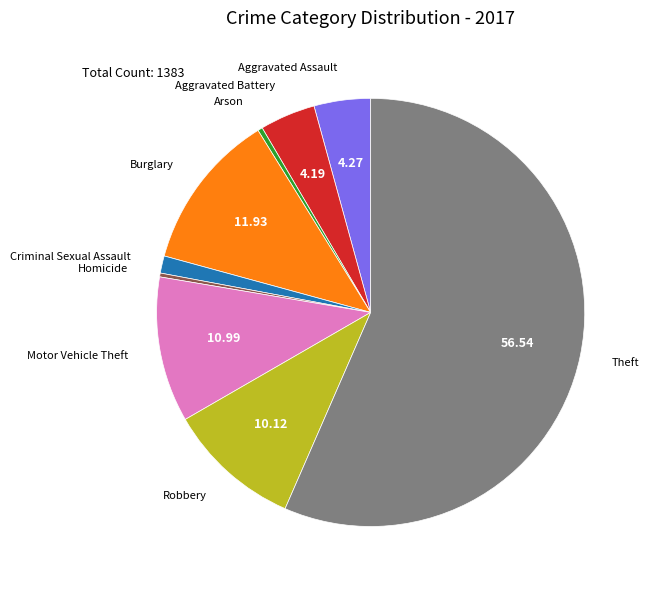

Which category accounts for the majority?

Theft